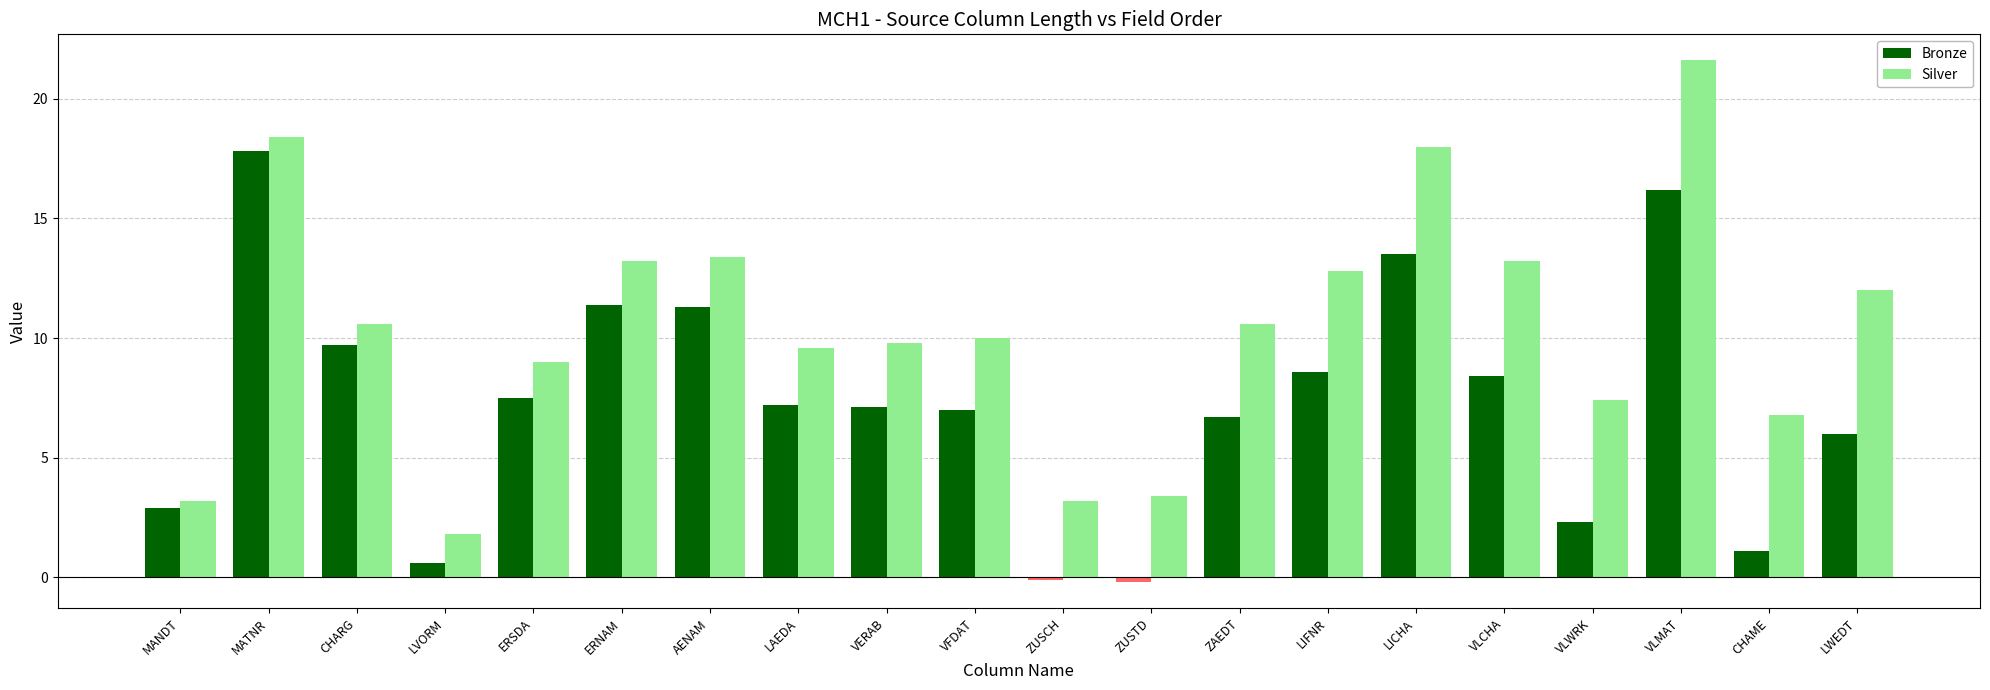

Reading left to right, transcribe all the data shown in this chart.

Bronze: 2.9	17.8	9.7	0.6	7.5	11.4	11.3	7.2	7.1	7.0	-0.1	-0.2	6.7	8.6	13.5	8.4	2.3	16.2	1.1	6.0
Silver: 3.2	18.4	10.6	1.8	9.0	13.2	13.4	9.6	9.8	10.0	3.2	3.4	10.6	12.8	18.0	13.2	7.4	21.6	6.8	12.0